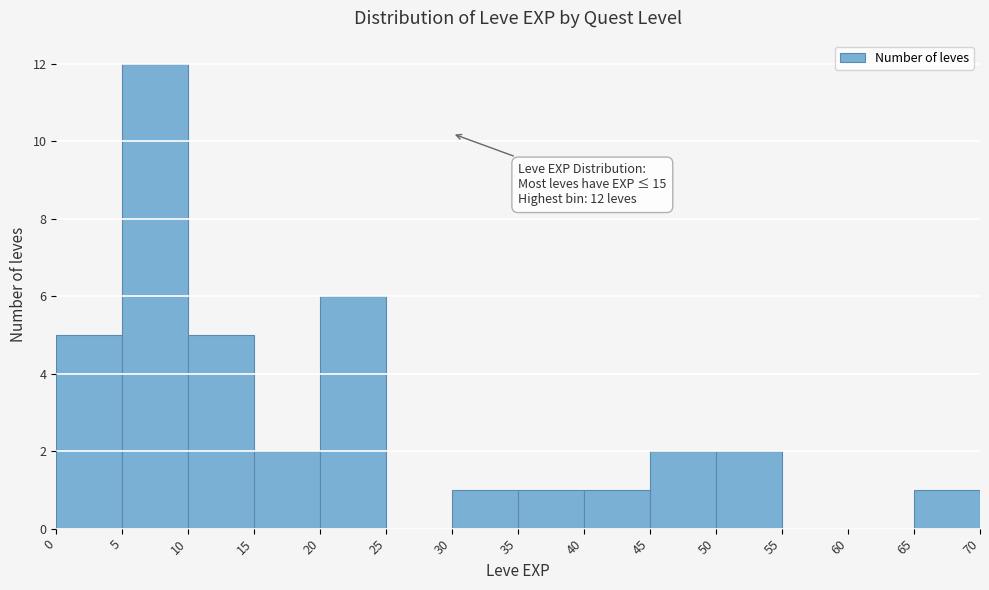

Which range on the x-axis has the tallest bar?

5 to 10